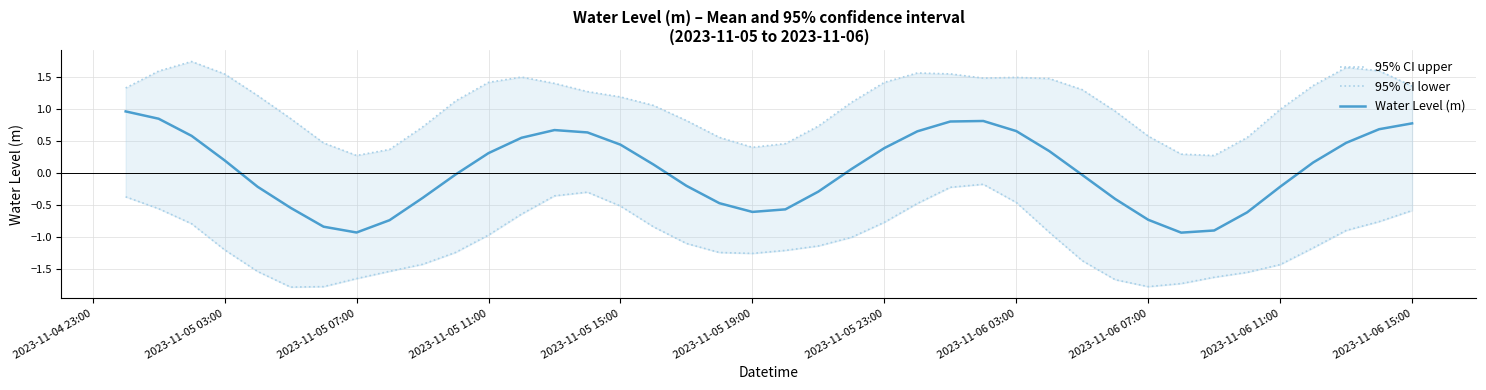

What are all the series names shown in the legend?

95% CI upper, 95% CI lower, Water Level (m)